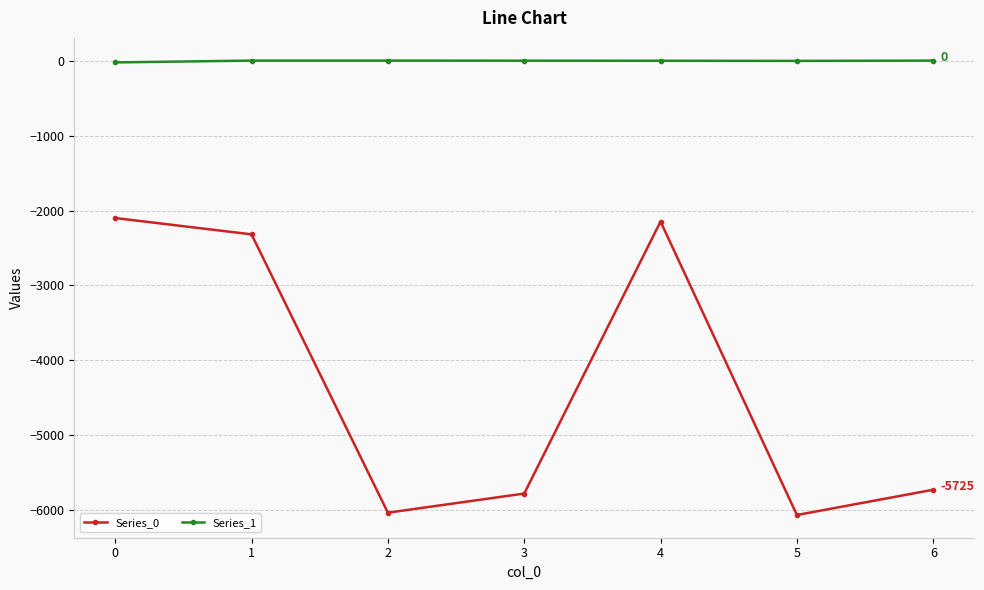

Count the number of categories in the chart.

7